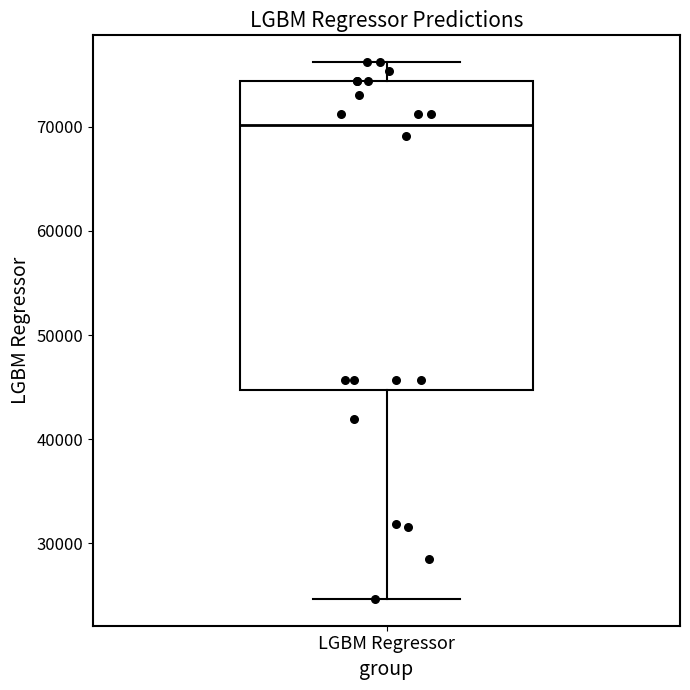

Transcribe this box plot: give where the median line is, the range the box spans, and where the two whiskers end, as read against the y-axis. The values are not printed on the chart, so give them approximately, as read against the axis.

median 70000, box 45000 to 74000, whiskers 25000 to 76000